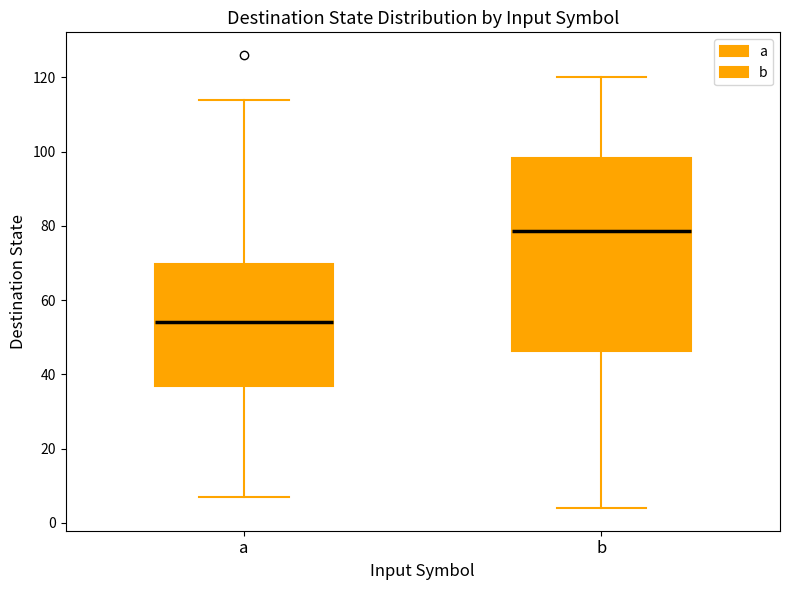

Reading left to right, read every box against the y-axis: the position of its median line, the range the box covers, and the ends of its whiskers. The values are not printed on the chart, so give them approximately, as read against the axis.

a: median 54, box 36 to 70, whiskers 8 to 114
b: median 78, box 46 to 98, whiskers 4 to 120